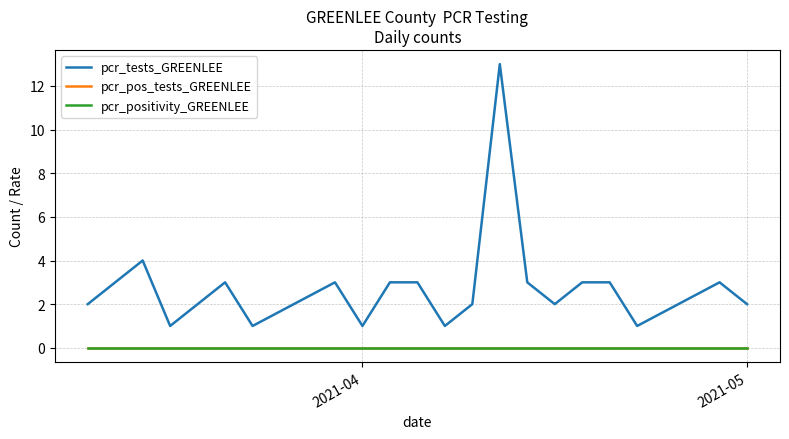

Does the chart have visible grid lines?

Yes